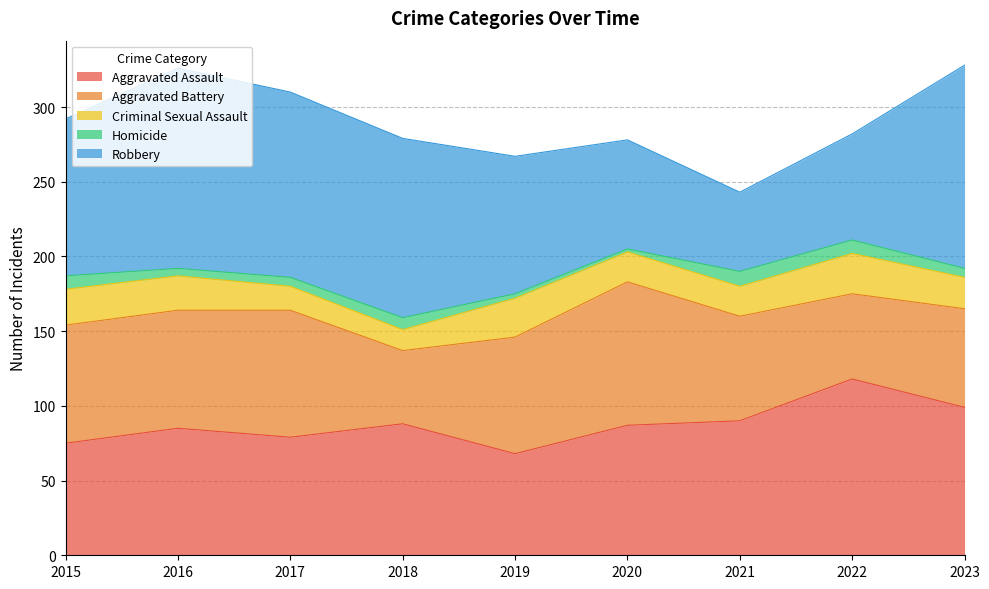

How many values in the Criminal Sexual Assault series are below 21?

4